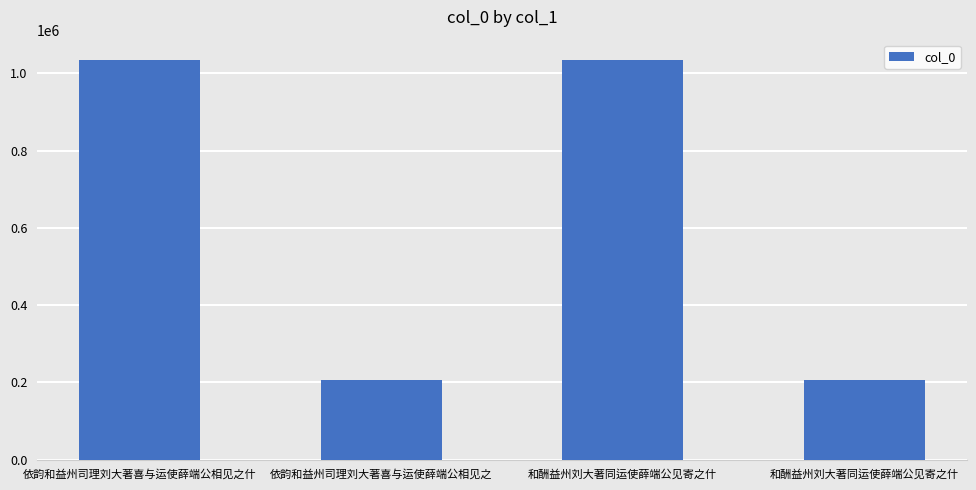

How many distinct data groups are displayed?

1